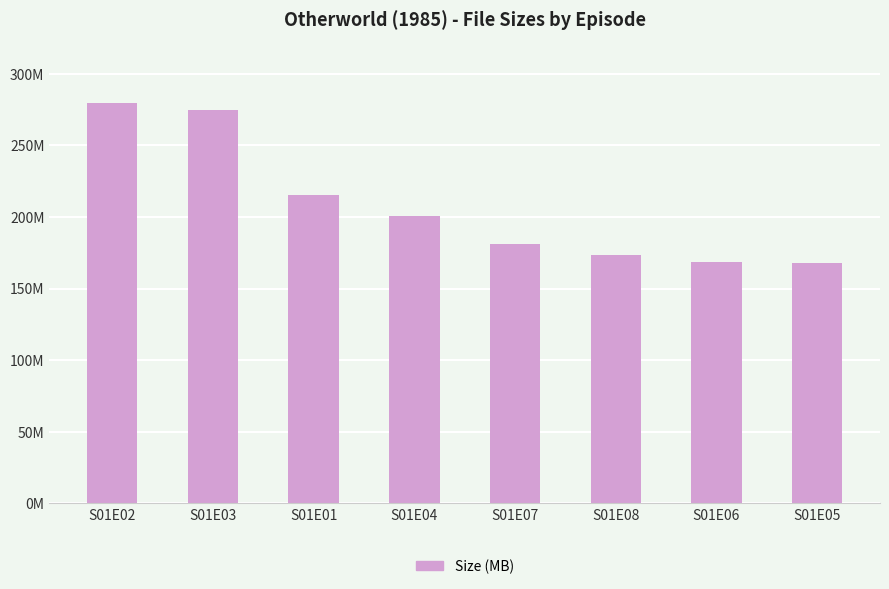

What is the label of the 8th bar from the left?

S01E05